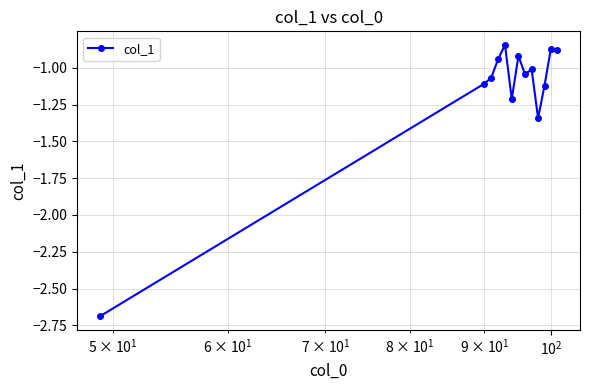

What is the sum of all values?

-15.0